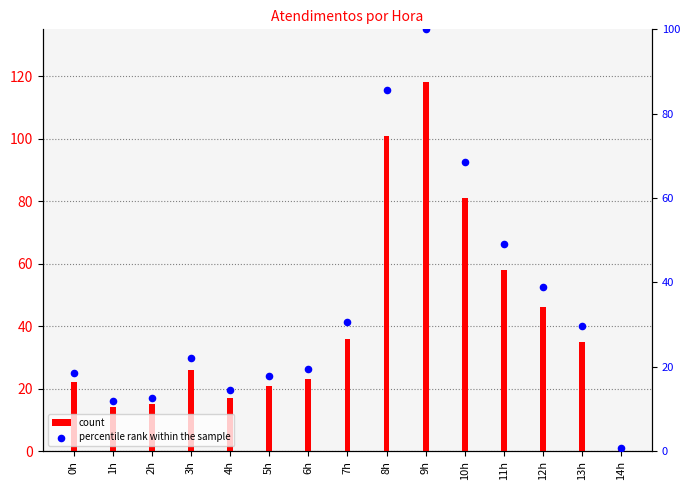

At how many categories does at least one series exceed 114?

1